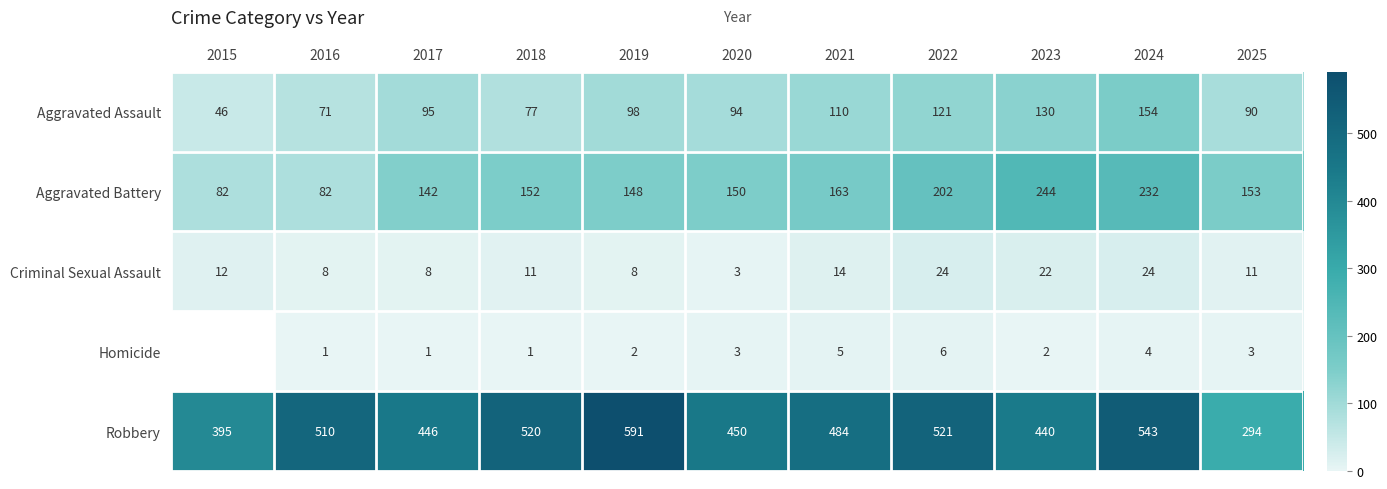

The Aggravated Battery series shows 89 at 2024. True or false?

False